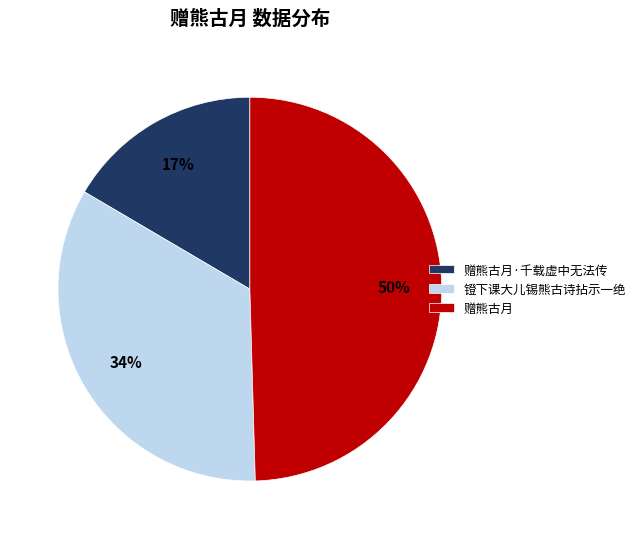

Do 镫下课大儿锡熊古诗拈示一绝 and 赠熊古月 together represent more than half of the pie?

Yes